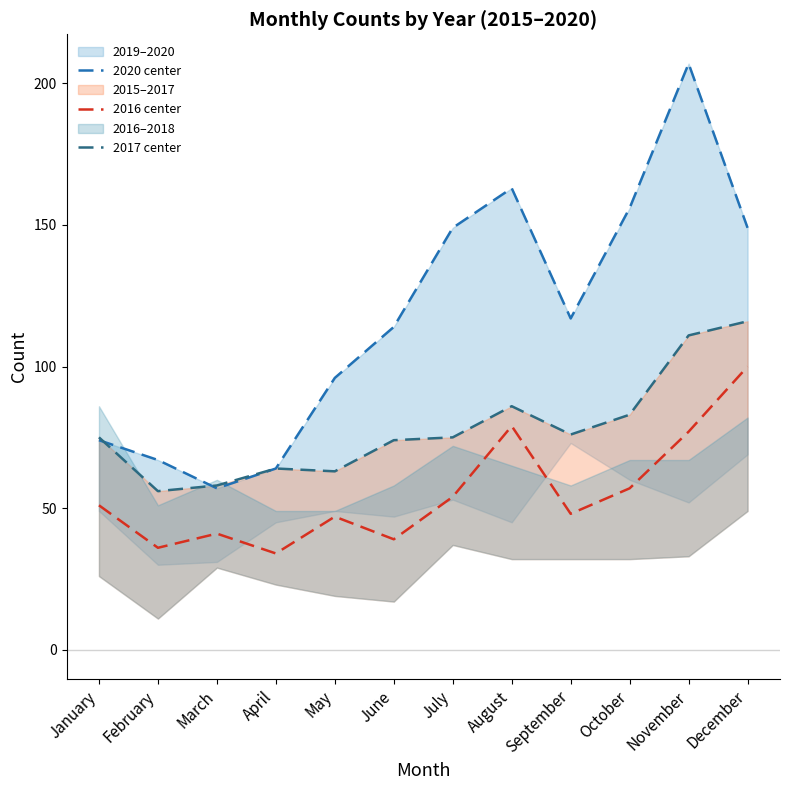

What is the difference between the highest and lowest values at June?

75